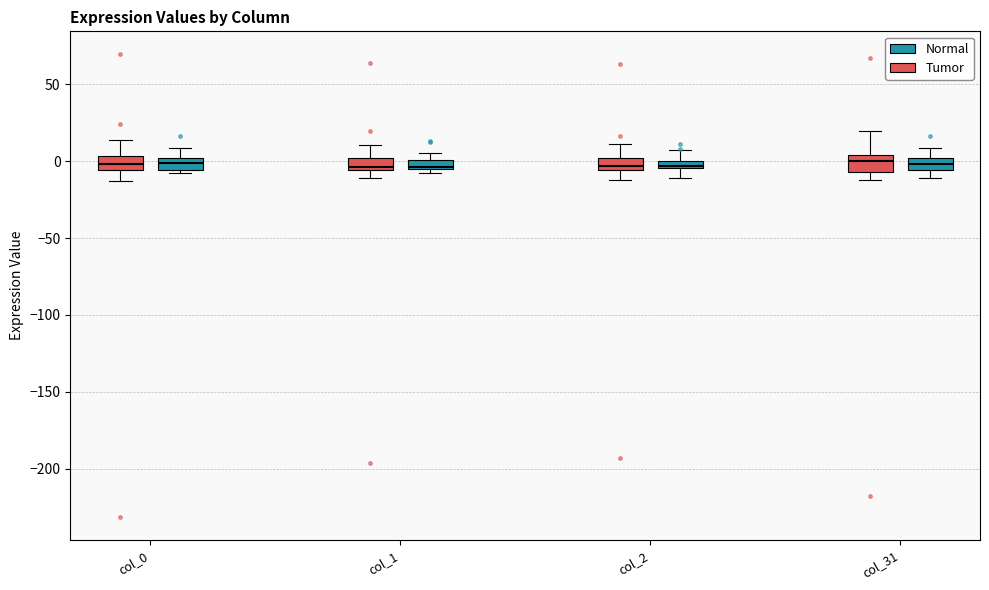

Where is the upper edge of the box for col_0 (Tumor) on the y-axis? The values are not printed on the chart, so give them approximately, as read against the axis.

5